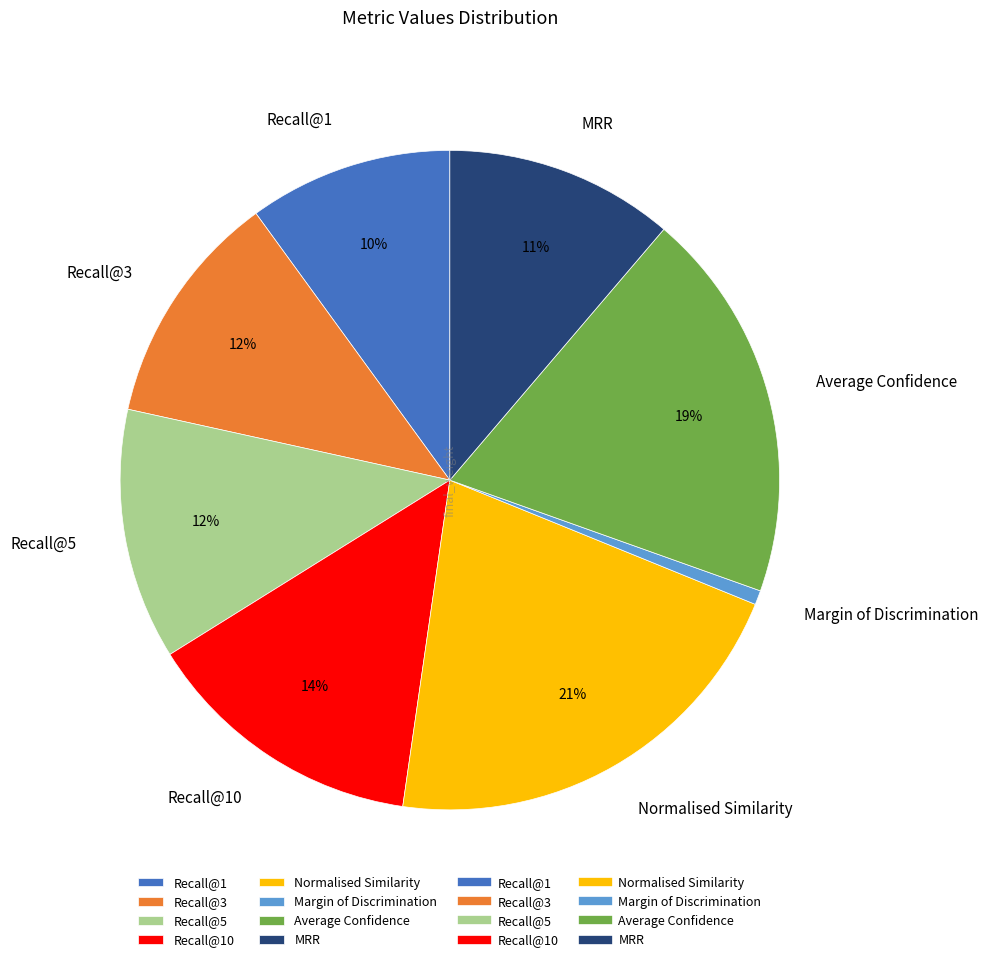

Does Recall@3 account for over 50% of the chart?

No